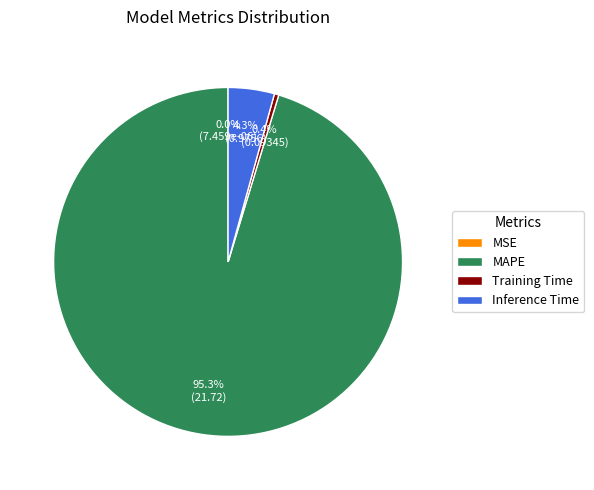

Between Training Time and Inference Time, which is larger?

Inference Time